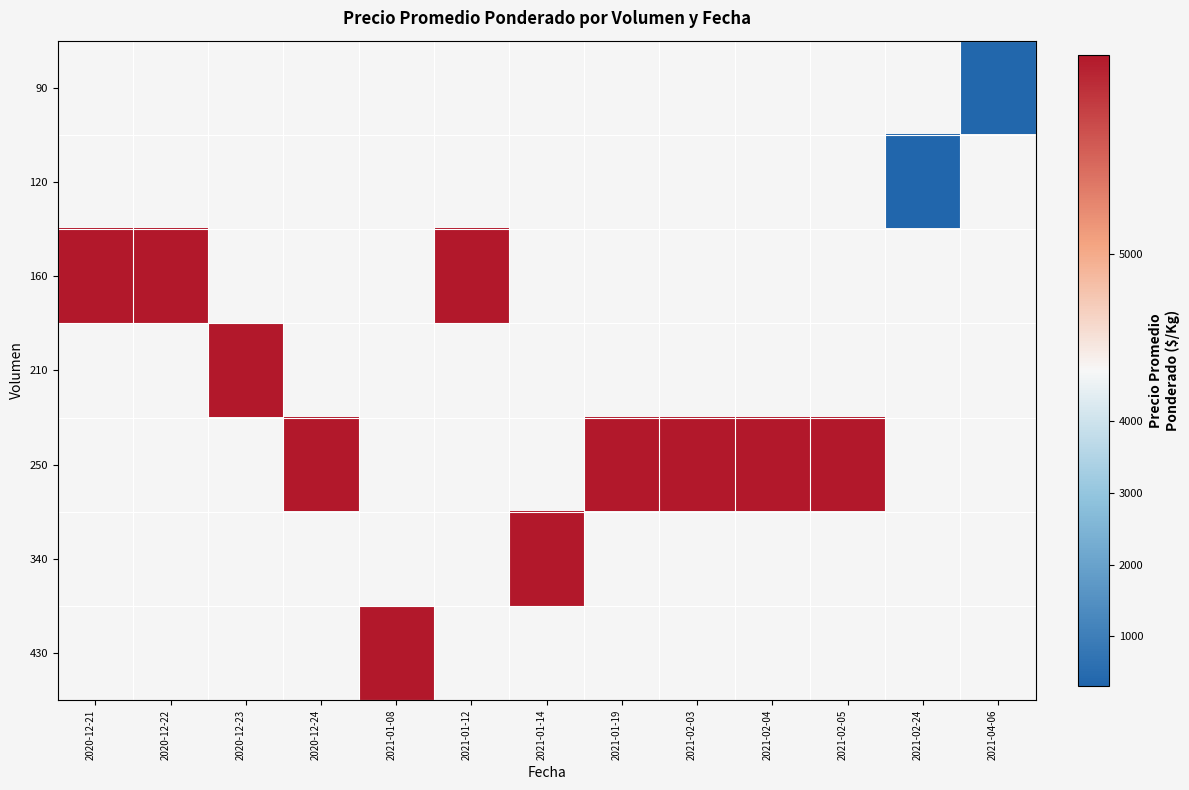

What is the maximum value shown in the chart?

5500.0